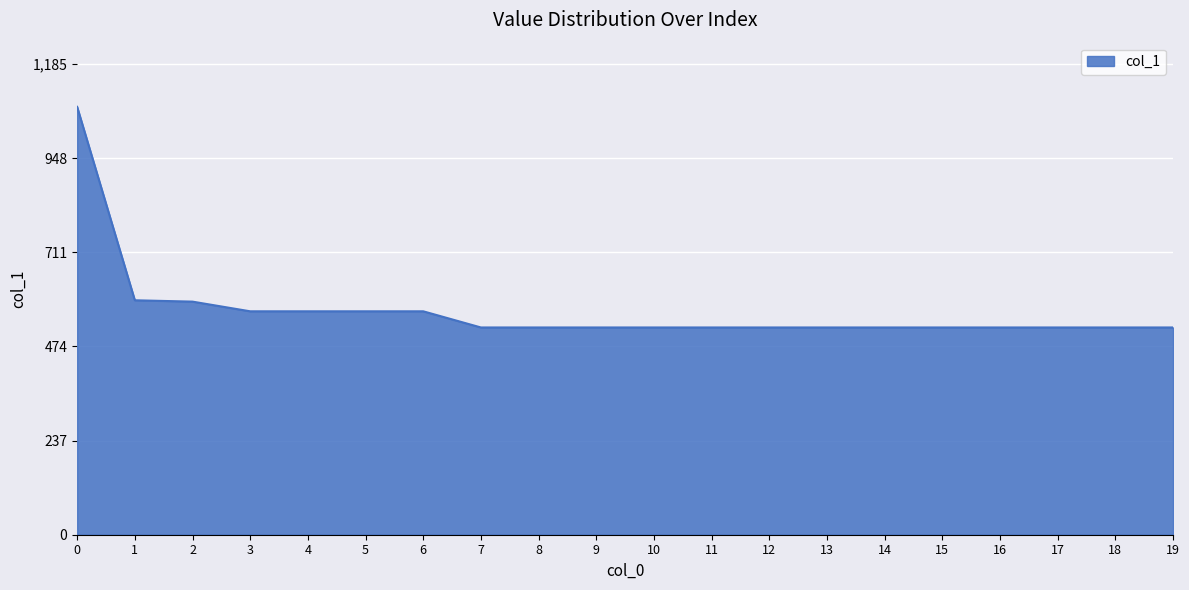

What is the greatest value displayed?

1077.0